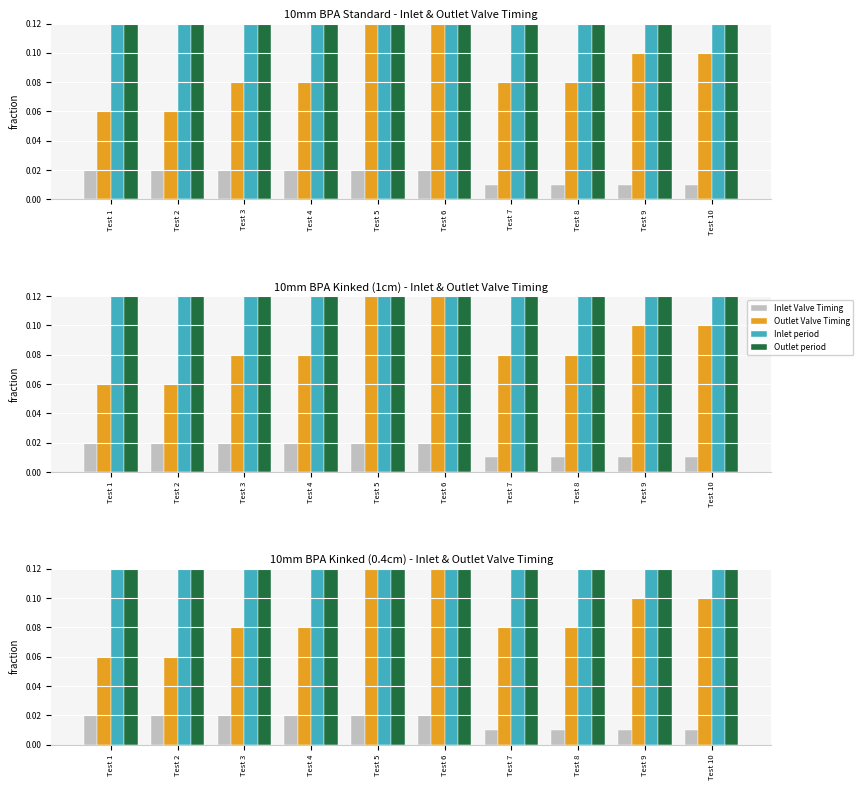

At how many categories does at least one series exceed 0?

10